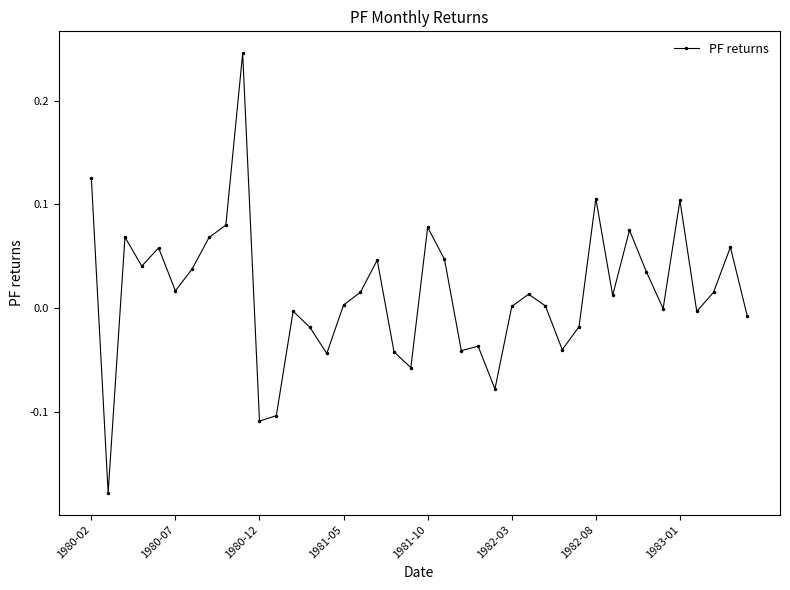

How many distinct data groups are displayed?

1